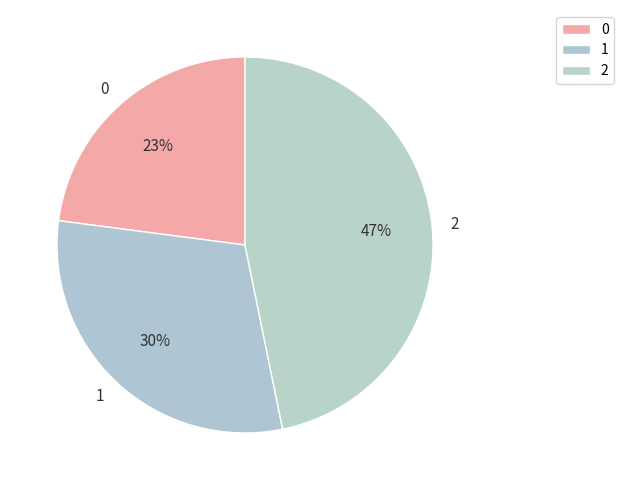

Approximately how many times larger is the value at 2 compared to 0?

2.0